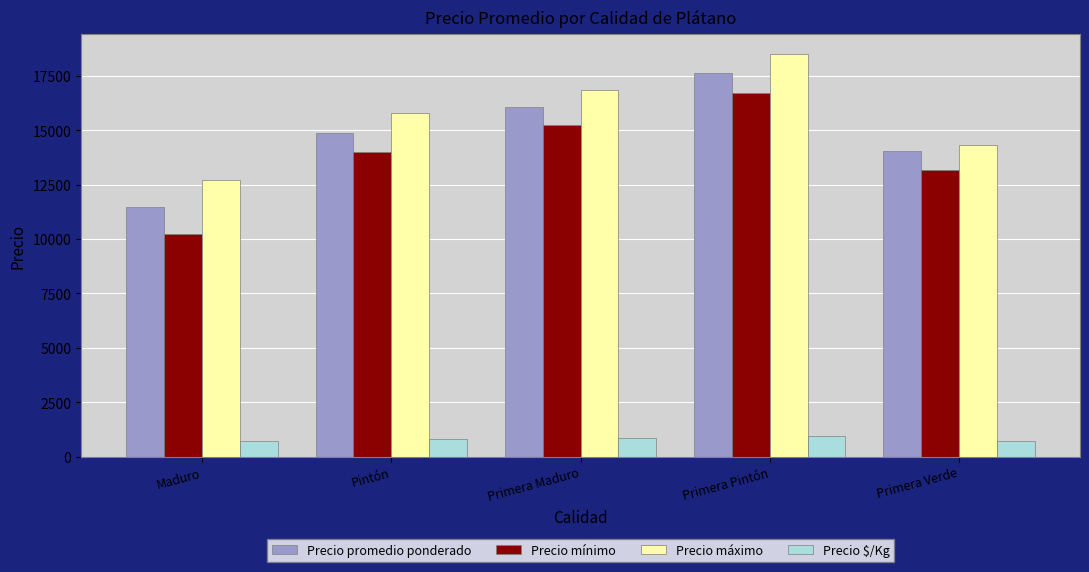

What is the highest value of the Precio promedio ponderado series?

17638